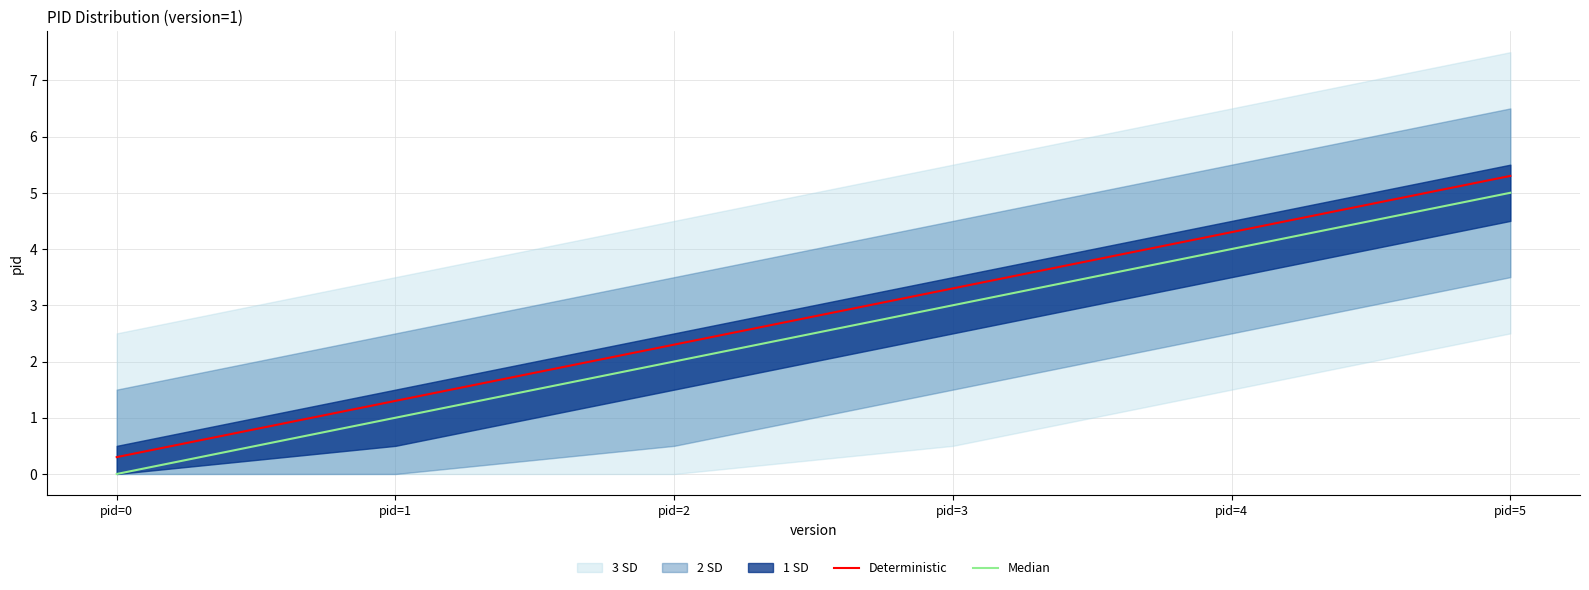

Which series changed the most between pid=0 and pid=1?

Deterministic